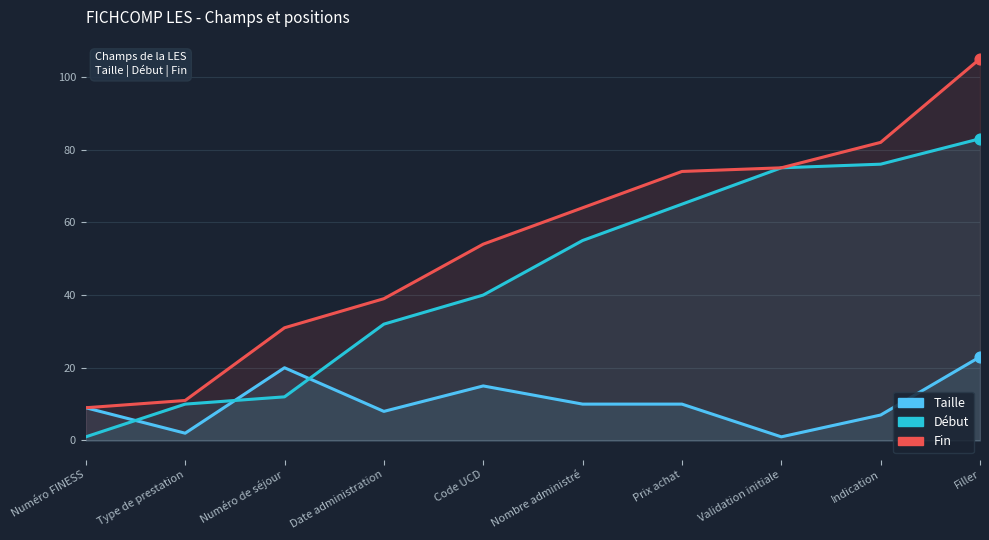

At which category is the sum across all series the highest?

Filler